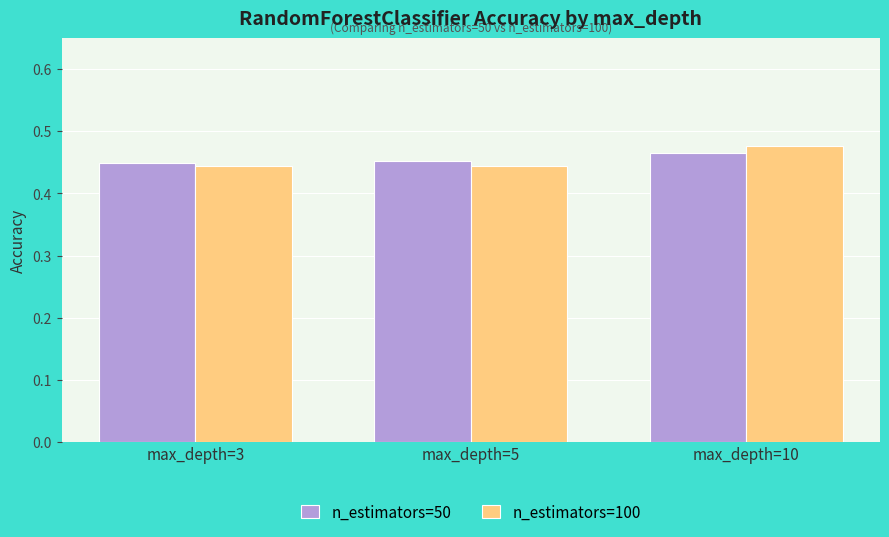

Rank the series at max_depth=3 from lowest to highest value.

n_estimators=100, n_estimators=50